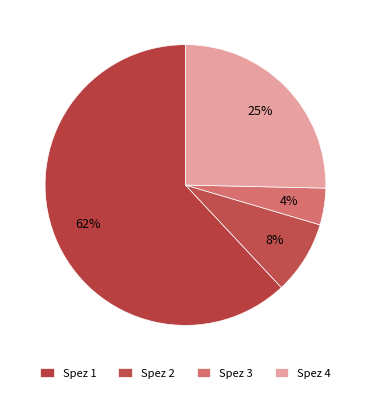

Combined, what portion of the pie is Spez 2 and Spez 4?

33.8%